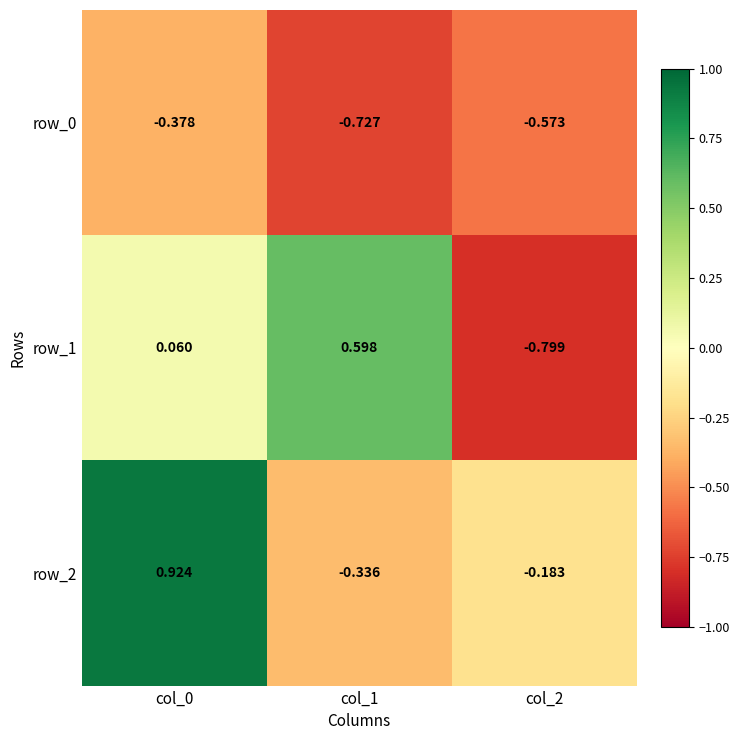

What is the sum of all row_1 values?

-0.1